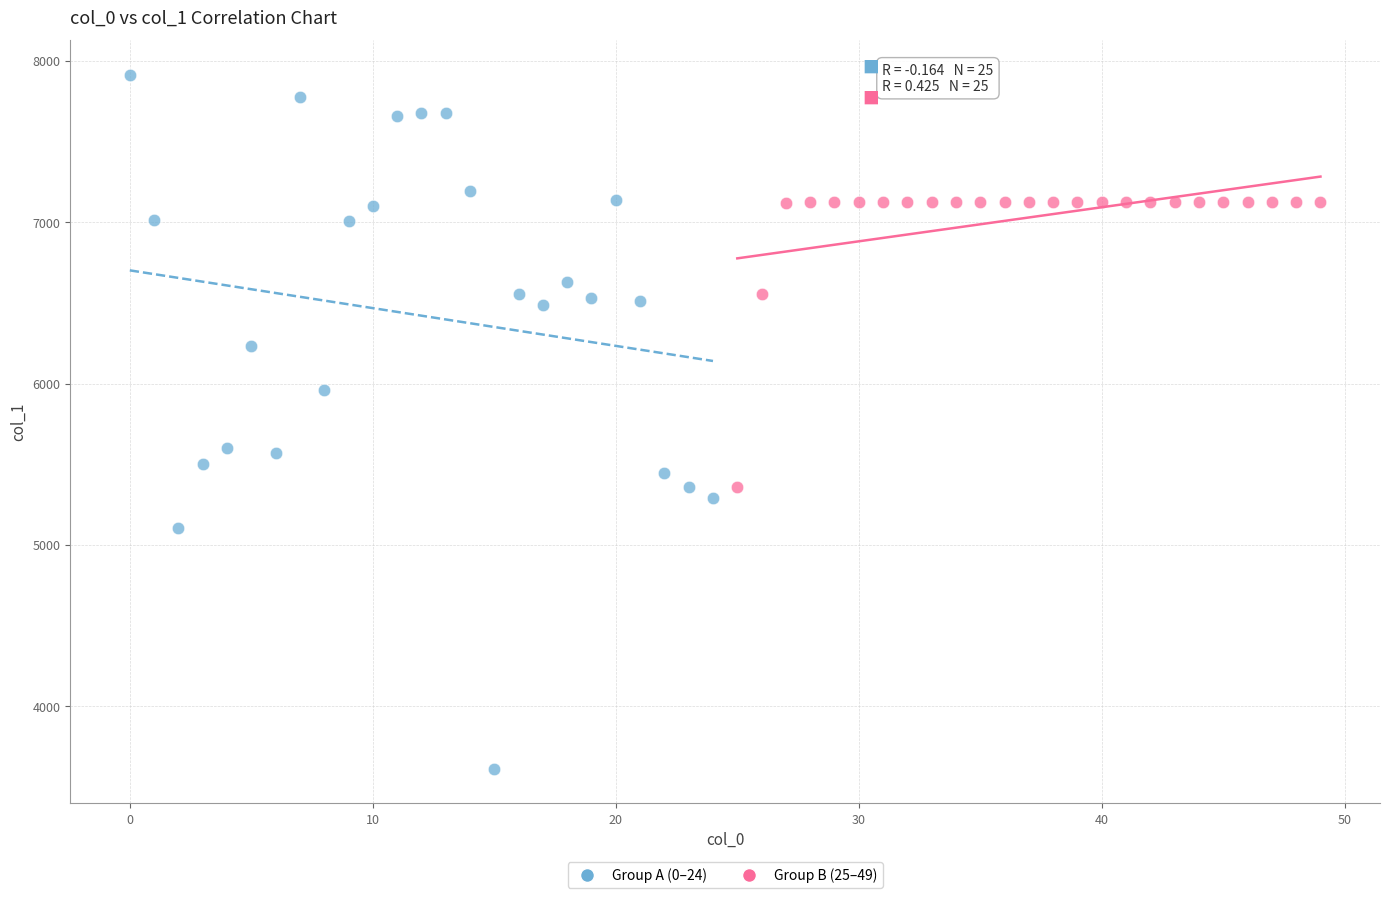

Which series reaches the minimum Y coordinate?

Group A (0–24)